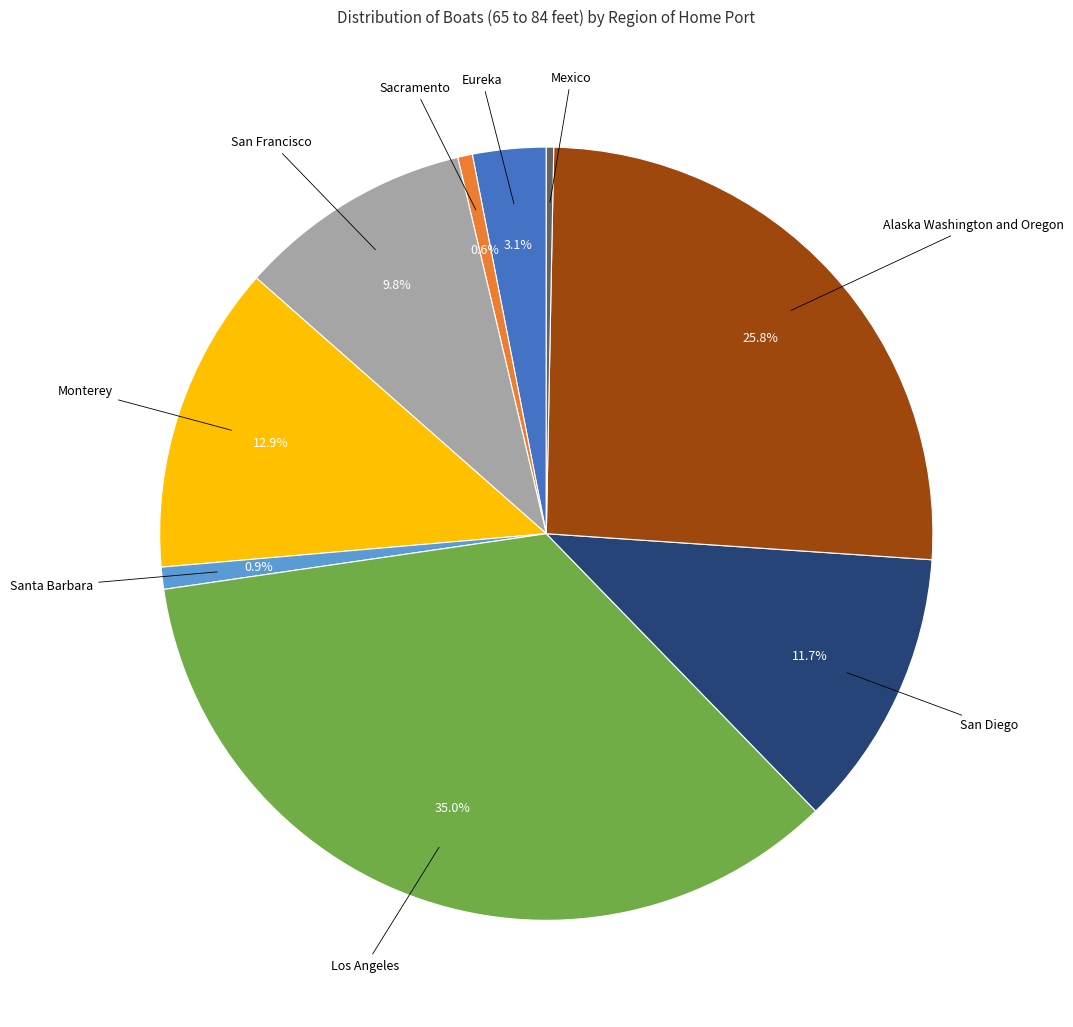

Is there a majority slice in this chart?

No